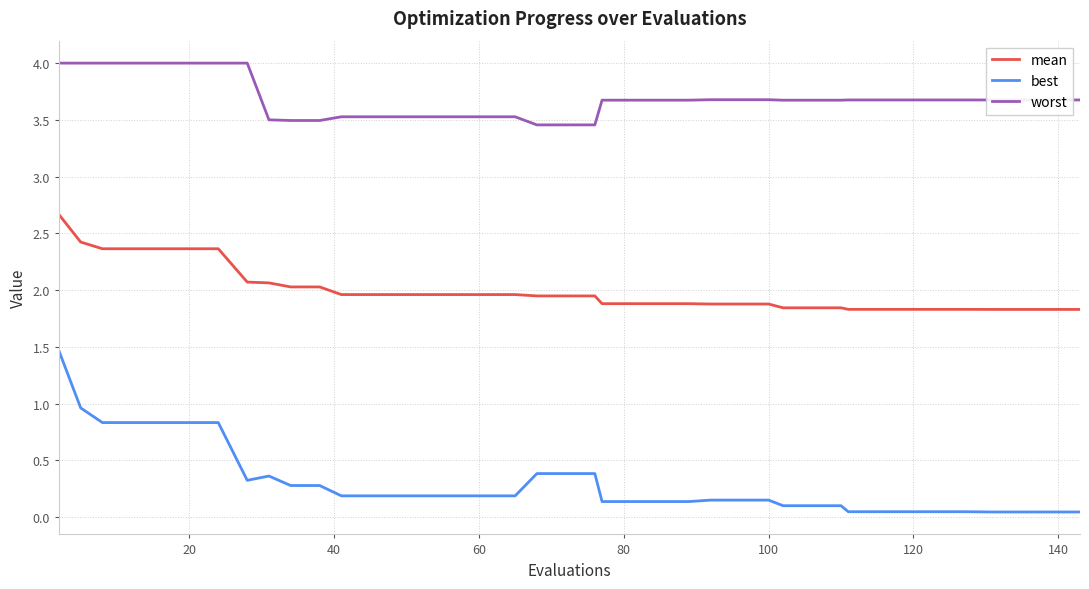

List the series in order of their peak value, lowest first.

best, mean, worst